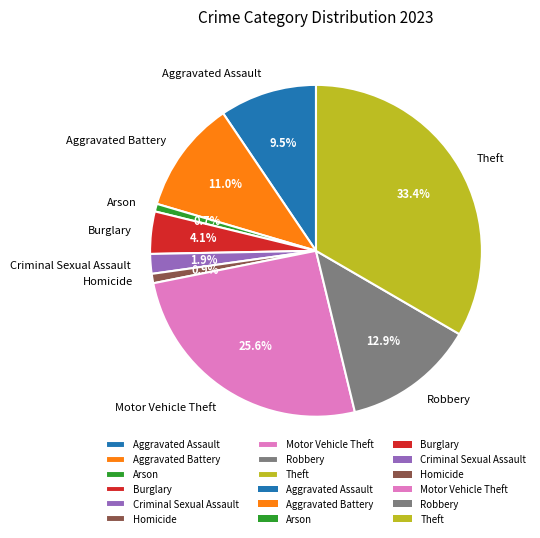

Is it true that Motor Vehicle Theft is 35% of the pie?

False